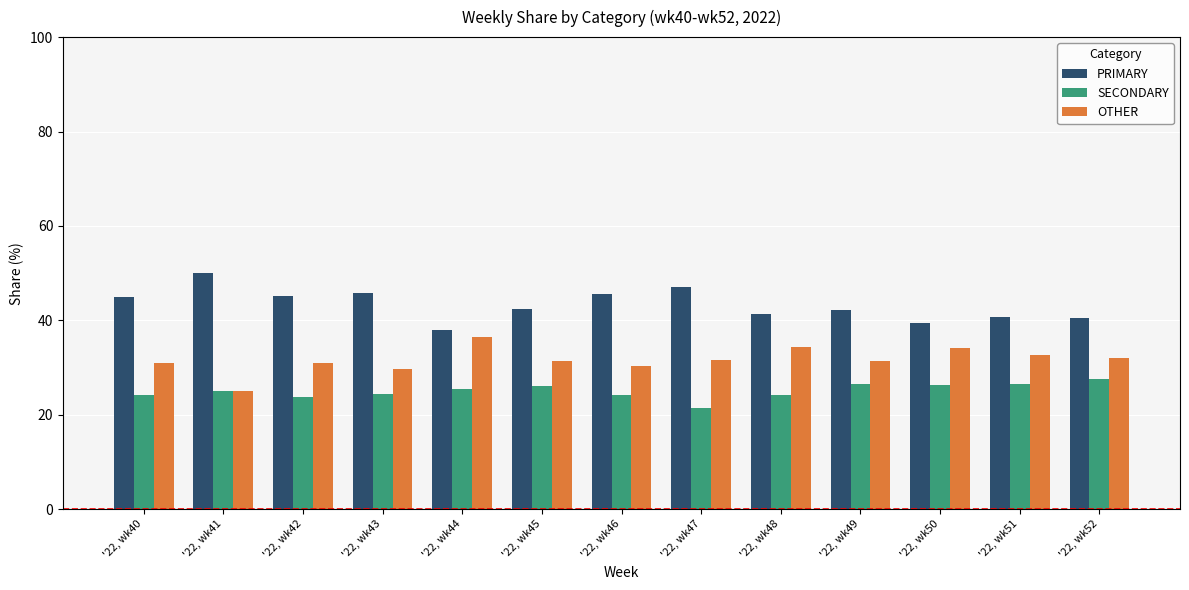

What is the difference between the SECONDARY values at '22, wk52 and '22, wk51?

1.0